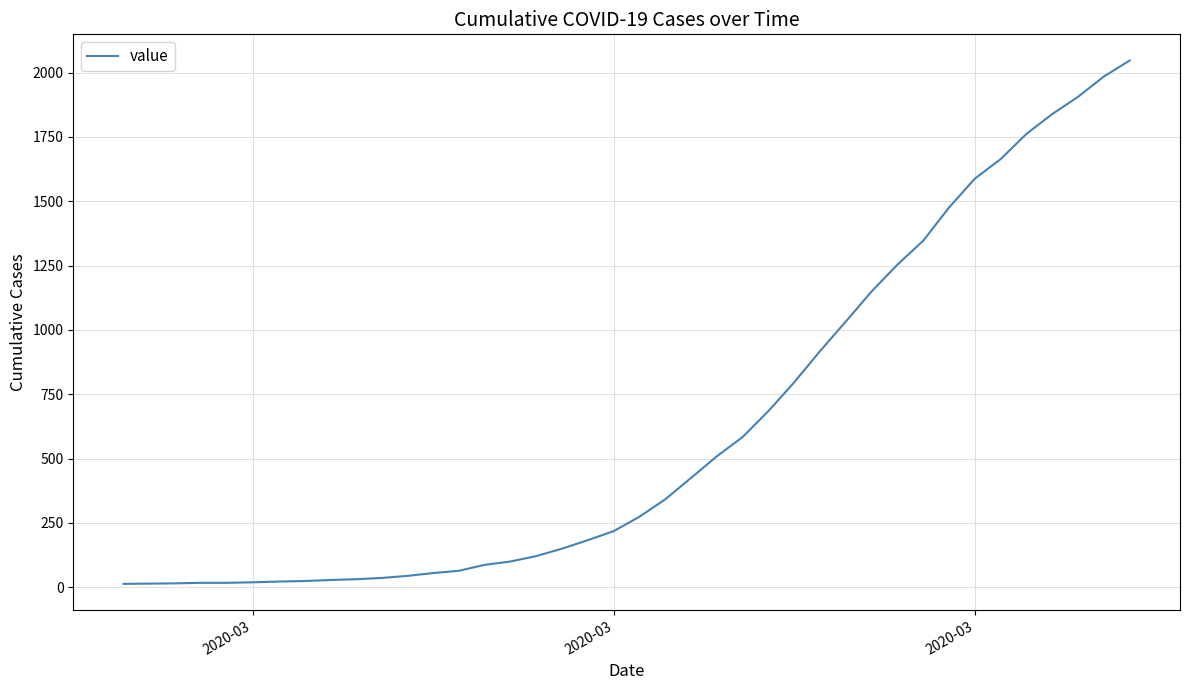

Does the chart have visible grid lines?

Yes